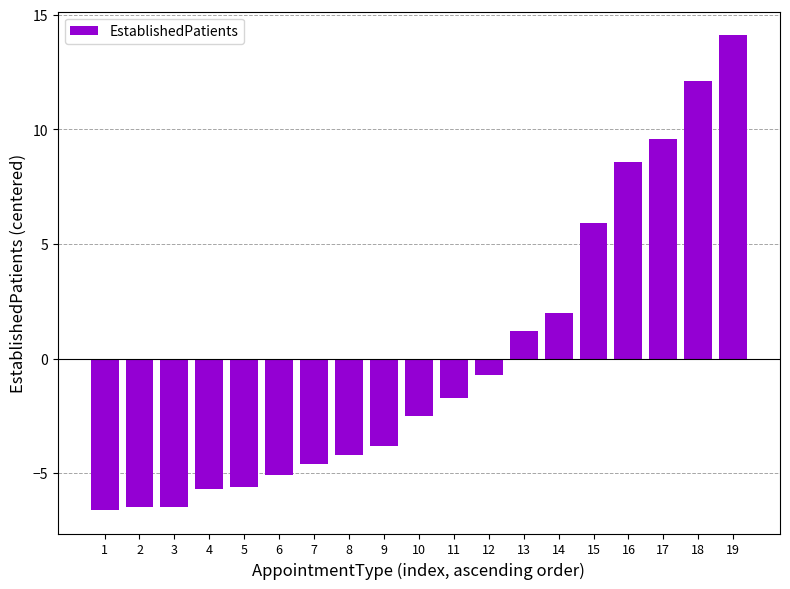

How many categories are shown in the chart?

19